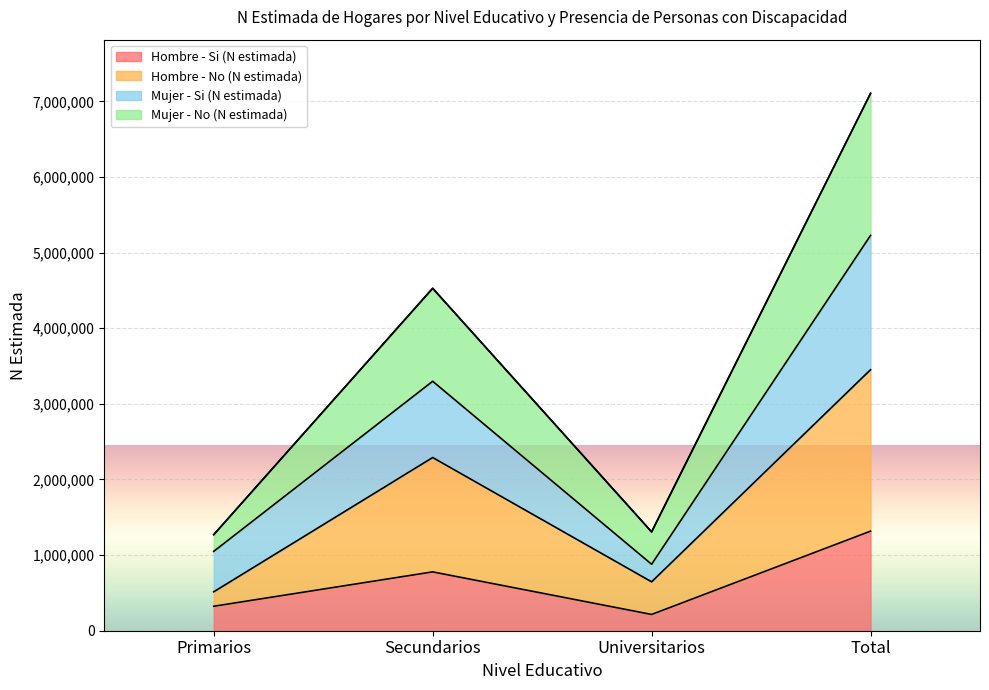

Between Primarios and Universitarios, which series saw the biggest shift?

Mujer - Si (N estimada)